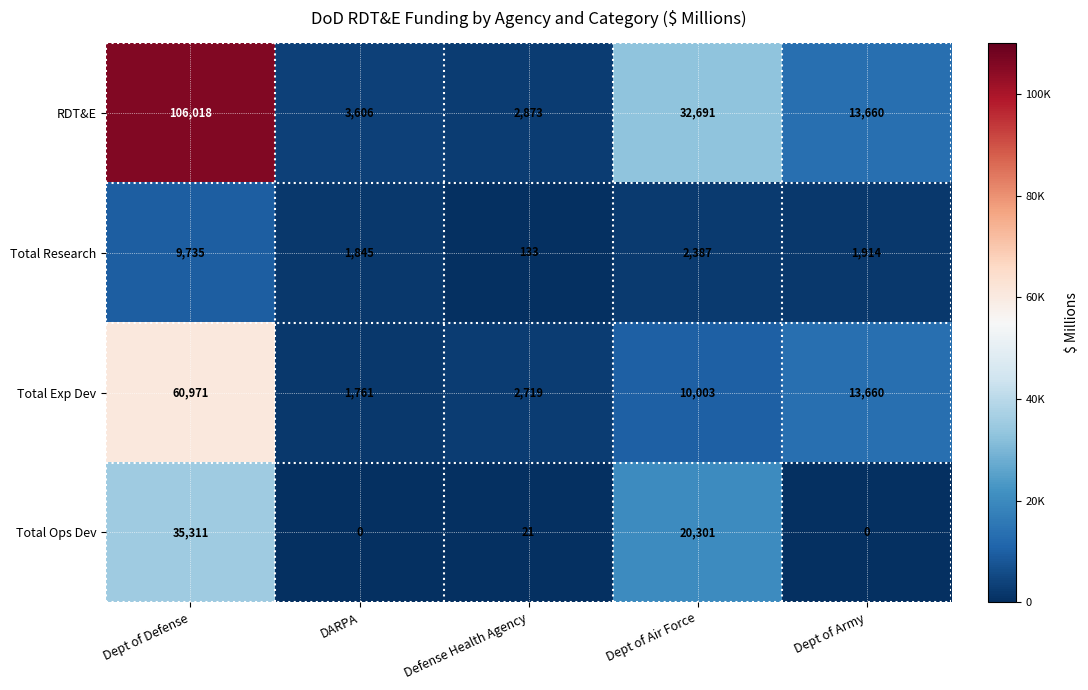

List the series in order of their overall mean, highest first.

RDT&E, Total Exp Dev, Total Ops Dev, Total Research